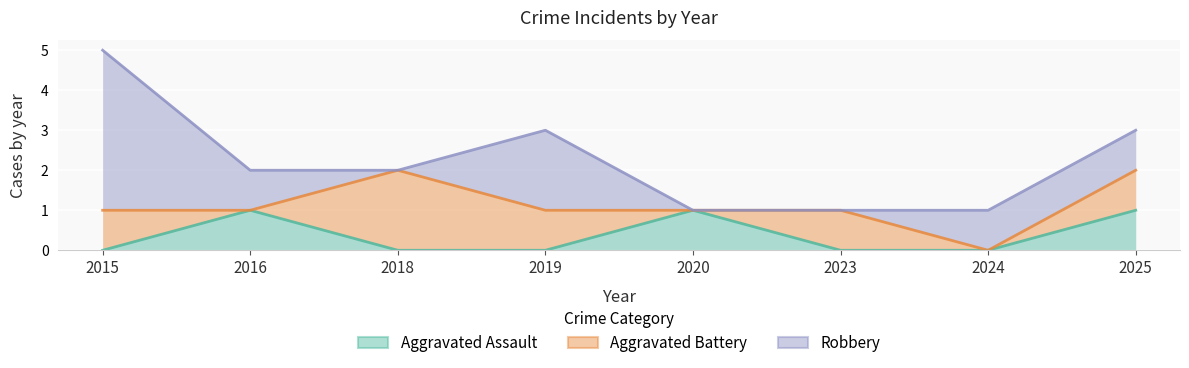

Reading left to right, what are all the values shown in this chart?

Aggravated Assault: 0	1	0	0	1	0	0	1
Aggravated Battery: 1	1	2	1	1	1	0	2
Robbery: 5	2	2	3	1	1	1	3